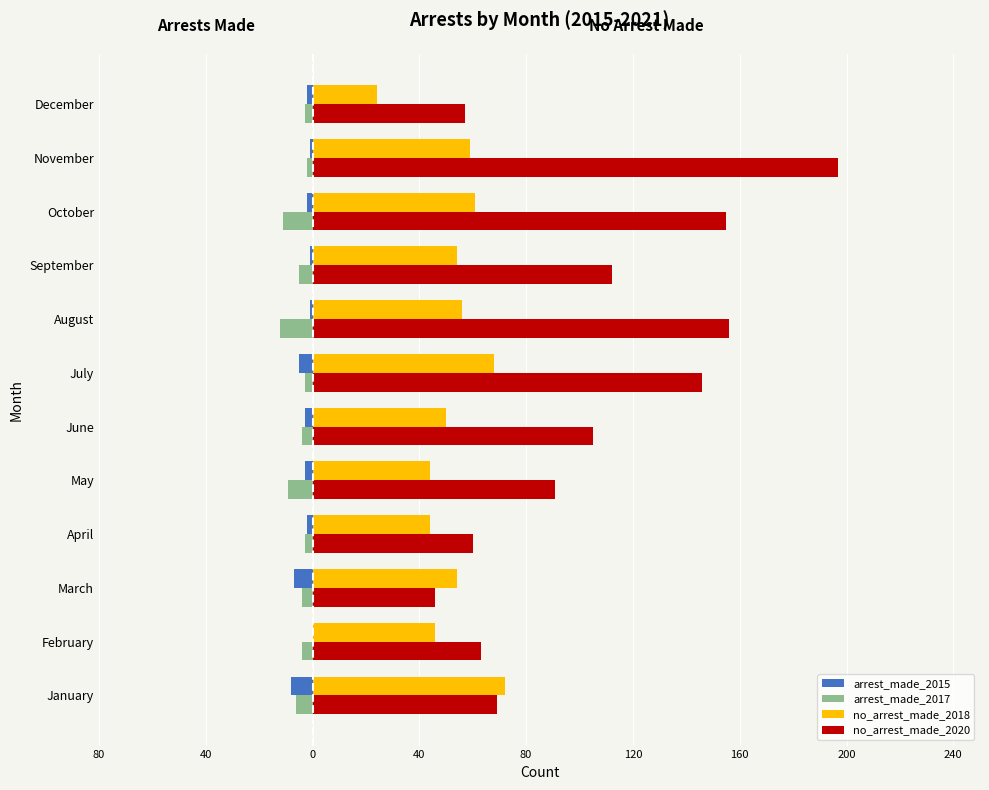

What are all the series names shown in the legend?

arrest_made_2015, arrest_made_2017, no_arrest_made_2018, no_arrest_made_2020